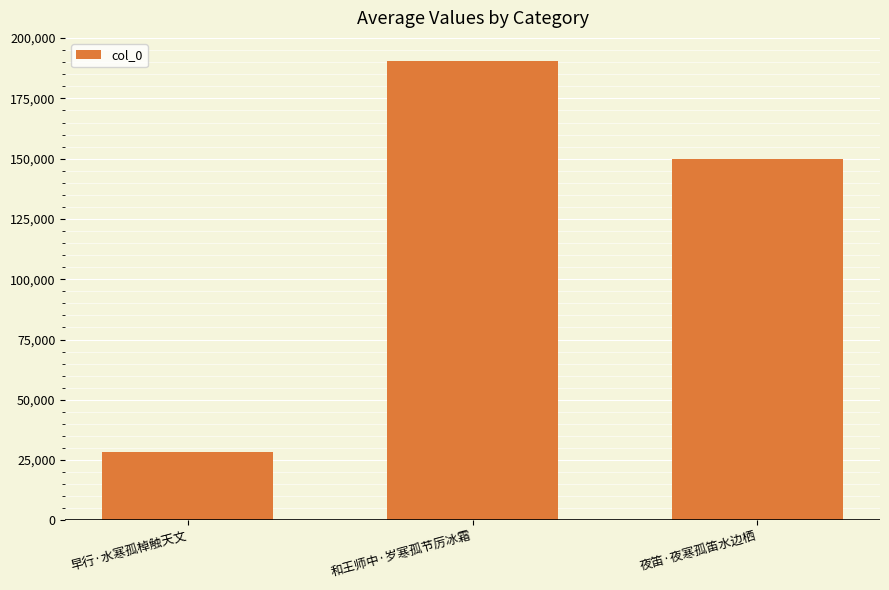

Where is the data nearest to the value 109489?

夜笛·夜寒孤笛水边栖